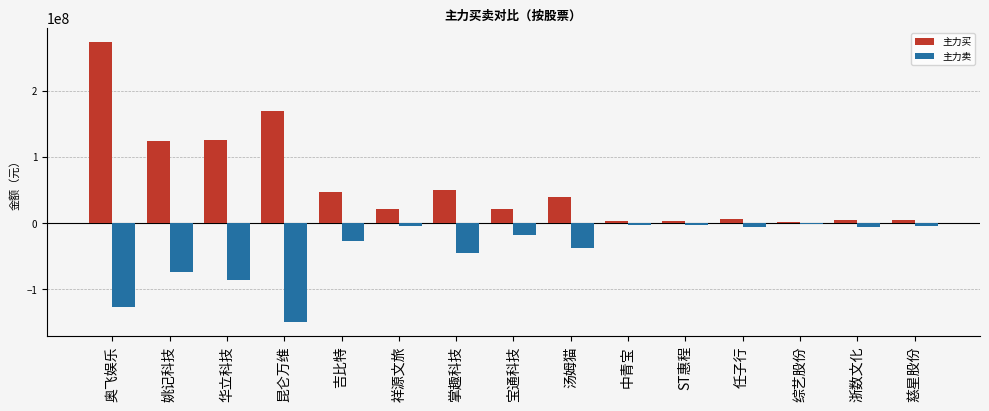

The value of 主力买 at 中青宝 is 3891703. True or false?

True